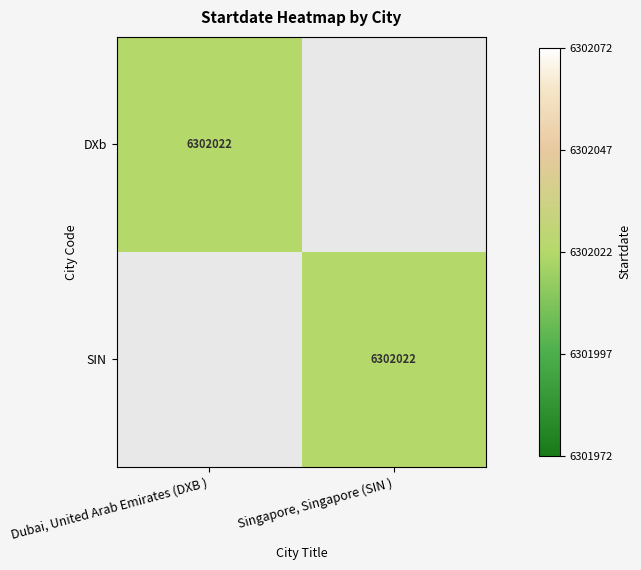

Is it true that DXb equals 2443777 at Dubai, United Arab Emirates (DXB )?

False